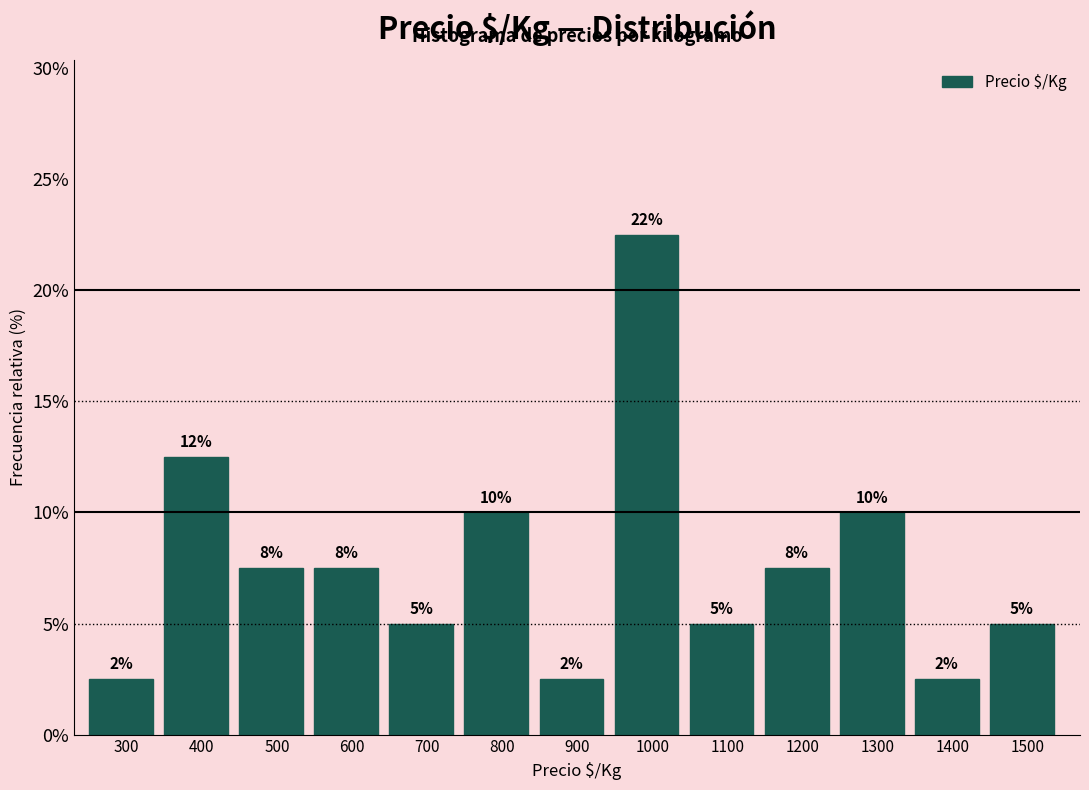

How many bars are there in total?

13